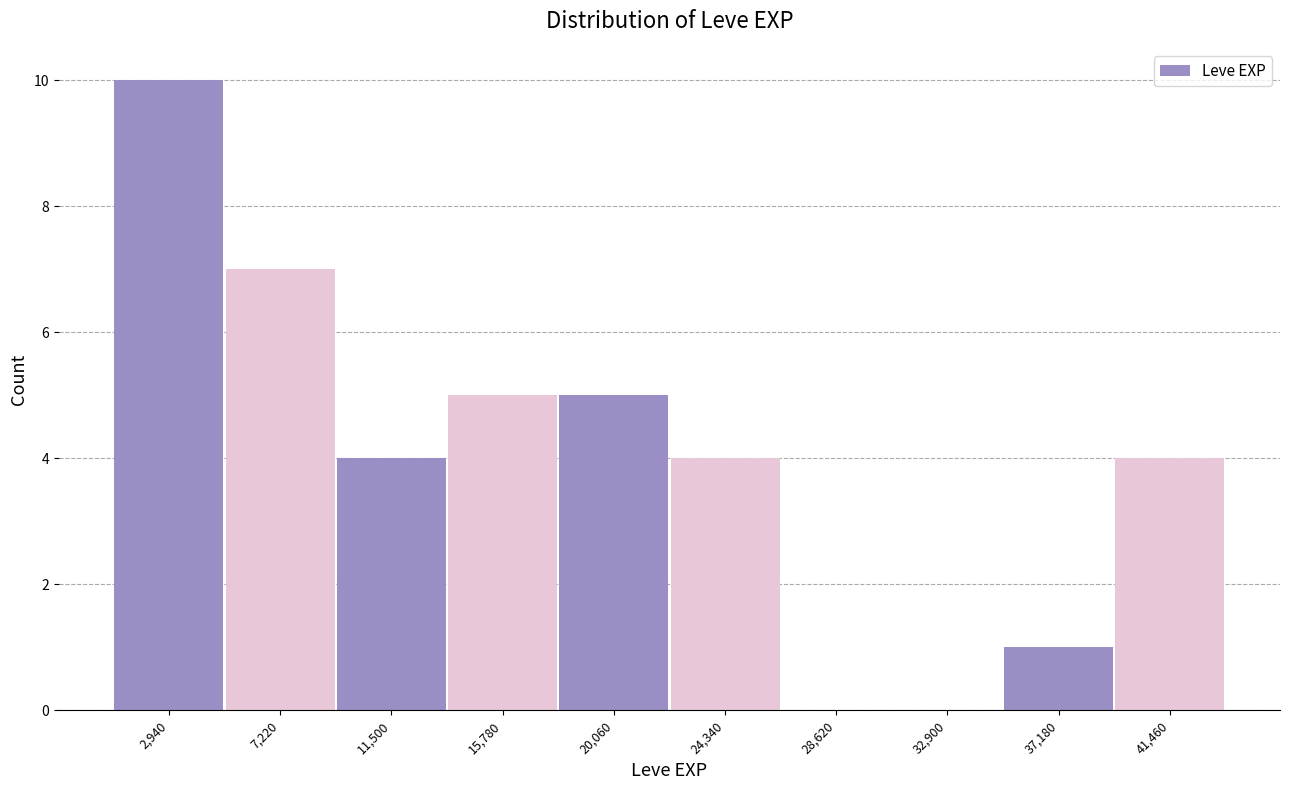

Reading left to right, transcribe this chart: for each bar, give the range it covers on the x-axis and its height. Neither the bar edges nor the heights are printed on the chart, so give them approximately, as read against the axes.

1000 to 5000: 10
5000 to 9500: 7
9500 to 13500: 4
13500 to 18000: 5
18000 to 22000: 5
22000 to 26500: 4
26500 to 31000: 0
31000 to 35000: 0
35000 to 39500: 1
39500 to 43500: 4